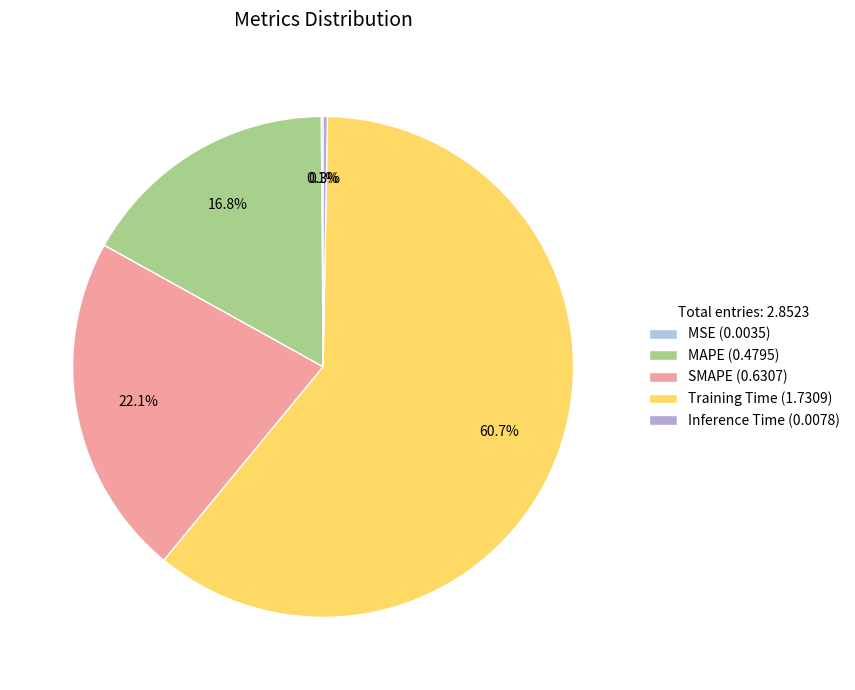

How many slices are in this pie chart?

5